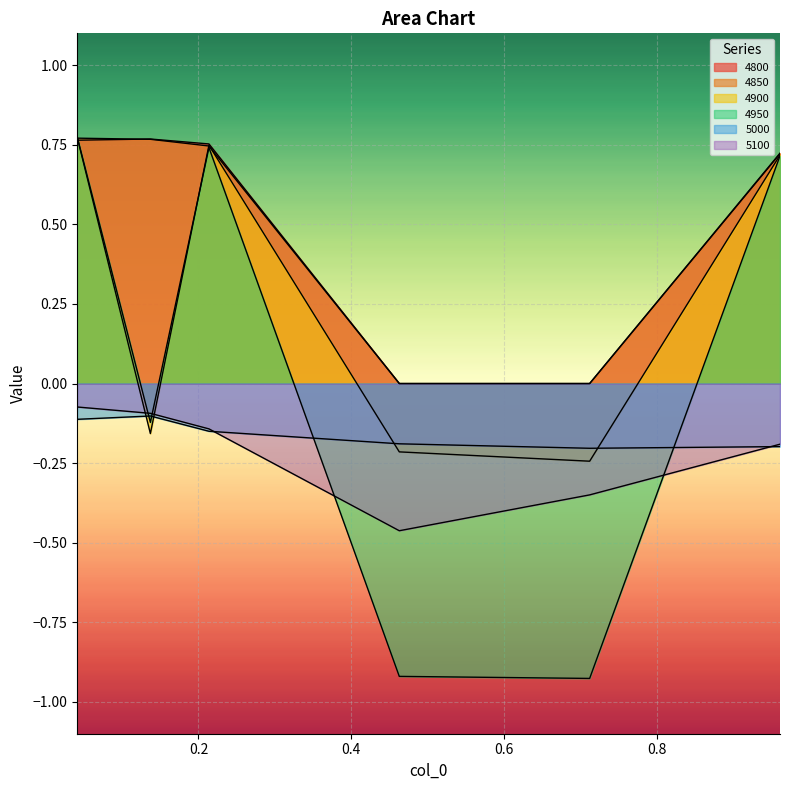

At 0.9616438356164384, list the series in order from largest to smallest.

4850, 4800, 4900, 4950, 5100, 5000